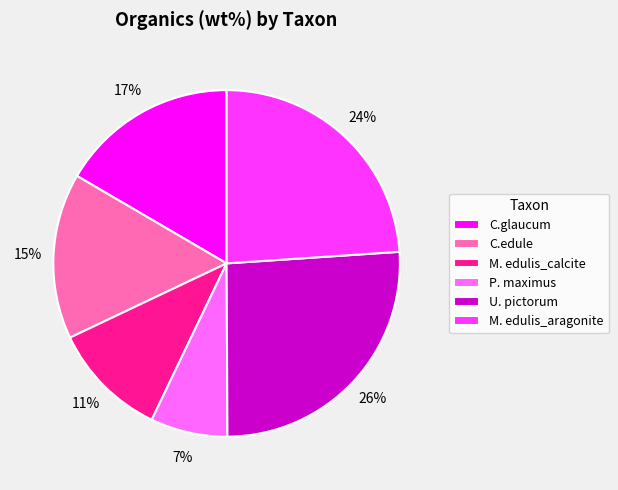

Count the number of slices in the pie.

6